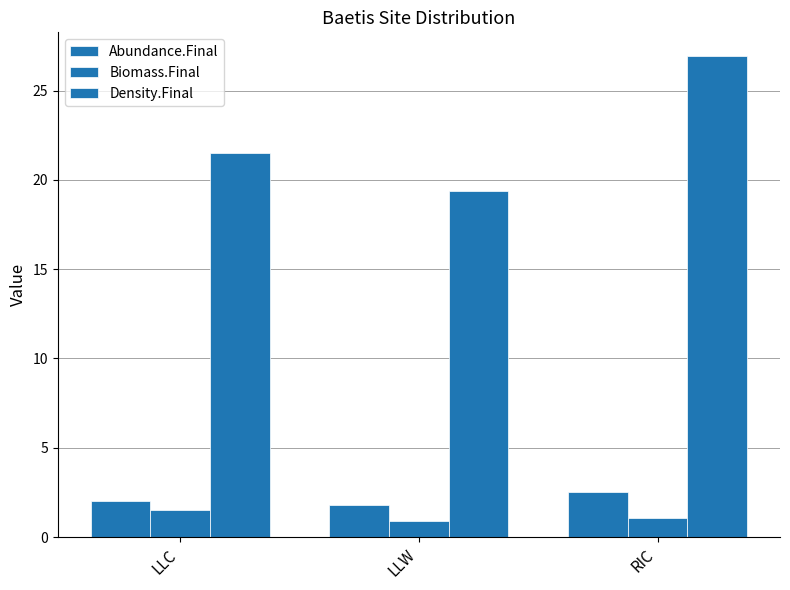

At which category is the sum across all series the highest?

RIC